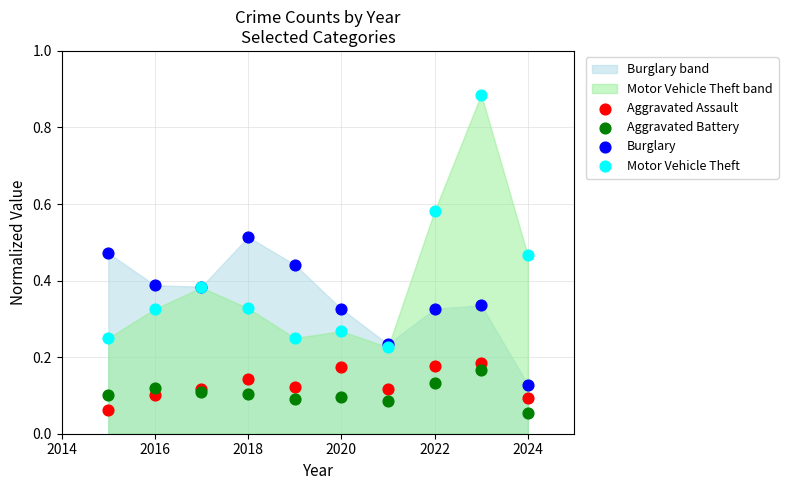

Which series reaches the maximum Y coordinate?

Motor Vehicle Theft